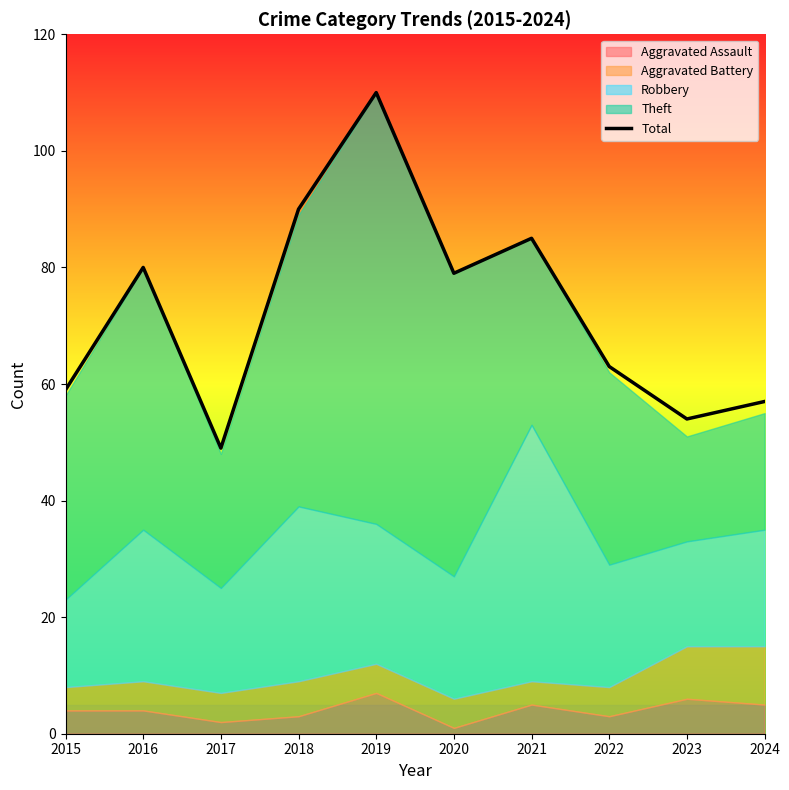

Rank the categories by value from highest to lowest.

2019, 2018, 2021, 2016, 2020, 2022, 2015, 2024, 2023, 2017